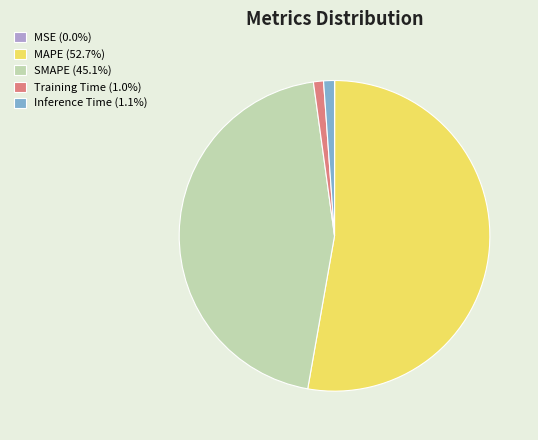

Combined, do MAPE (52.7%) and Training Time (1.0%) account for over 50%?

Yes